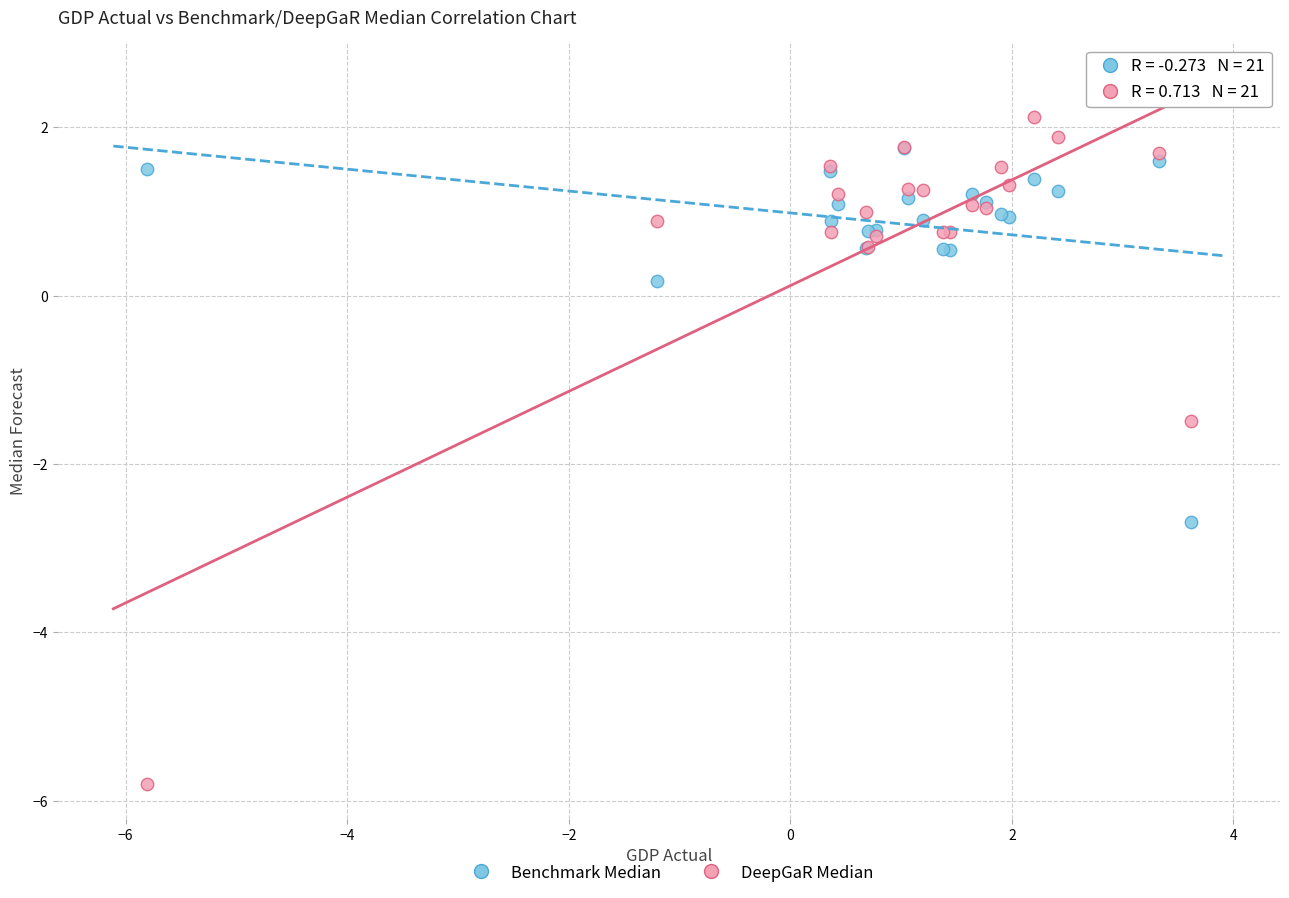

Across all series, what Y value is closest to -1?

-1.5